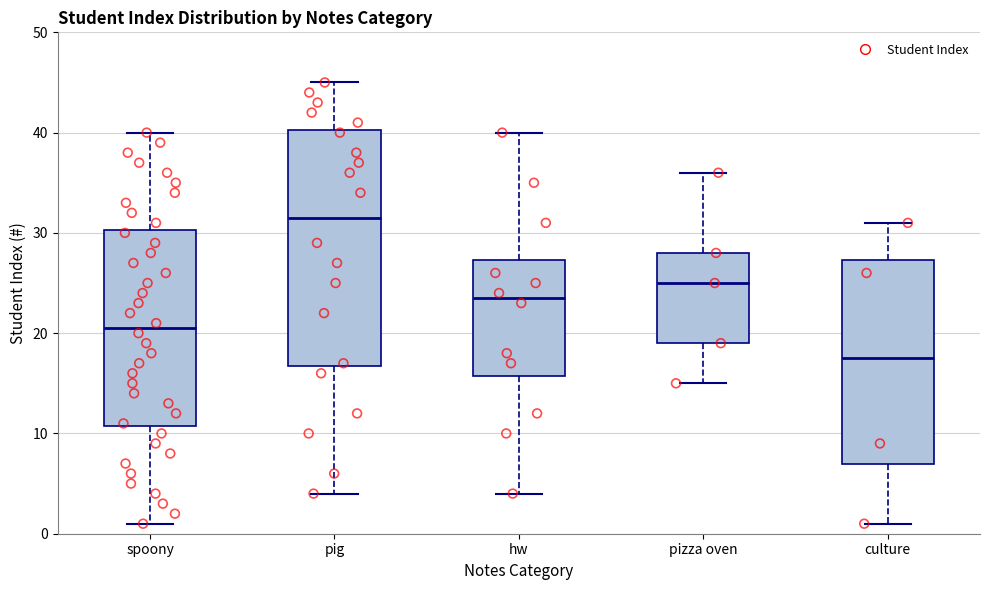

Comparing the boxes themselves (not the whiskers), which one is the tallest?

pig